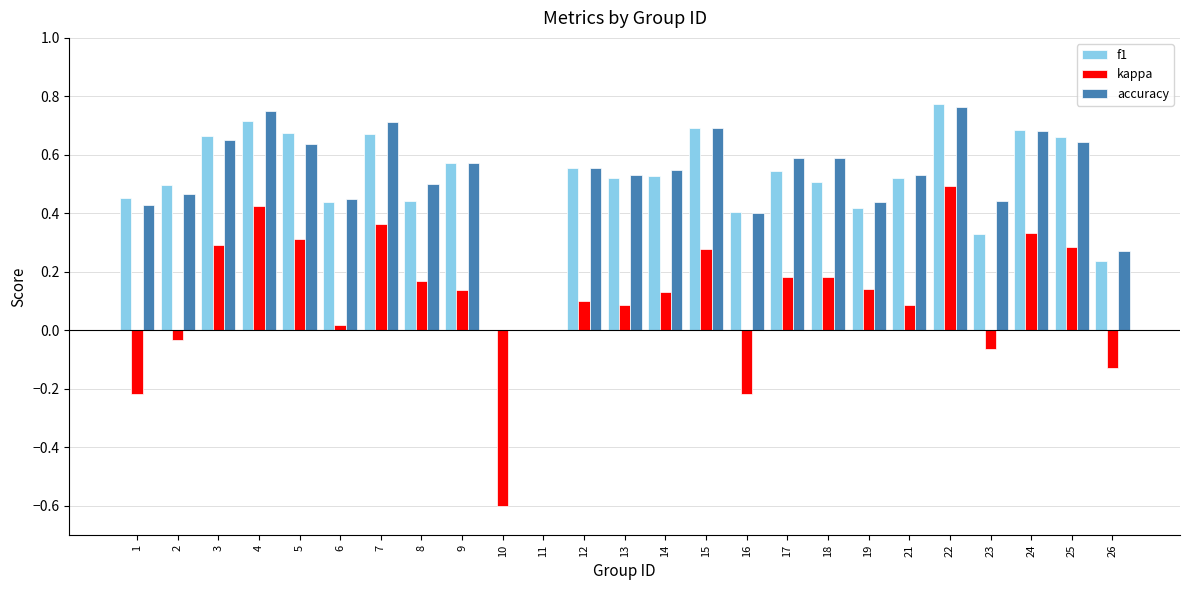

Is the value of accuracy at 4 greater than the value of kappa at 7?

Yes